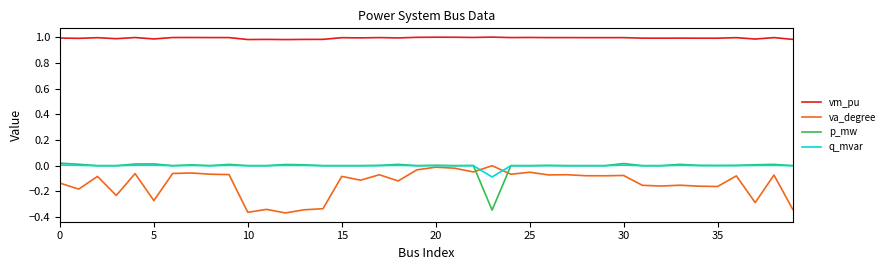

How many times do va_degree and p_mw cross each other?

2